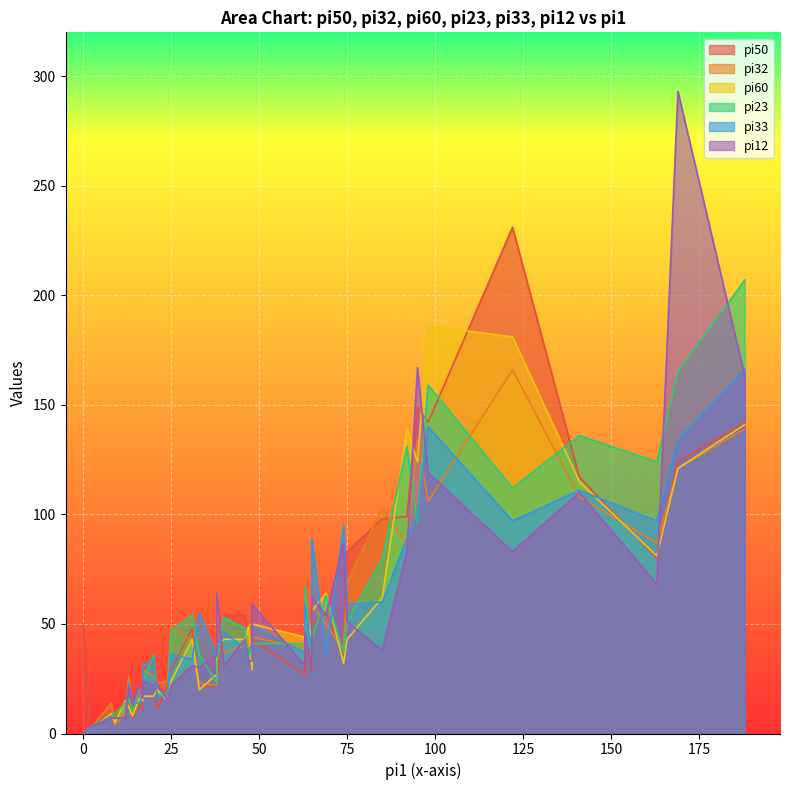

Which series has the largest total across all categories?

pi23